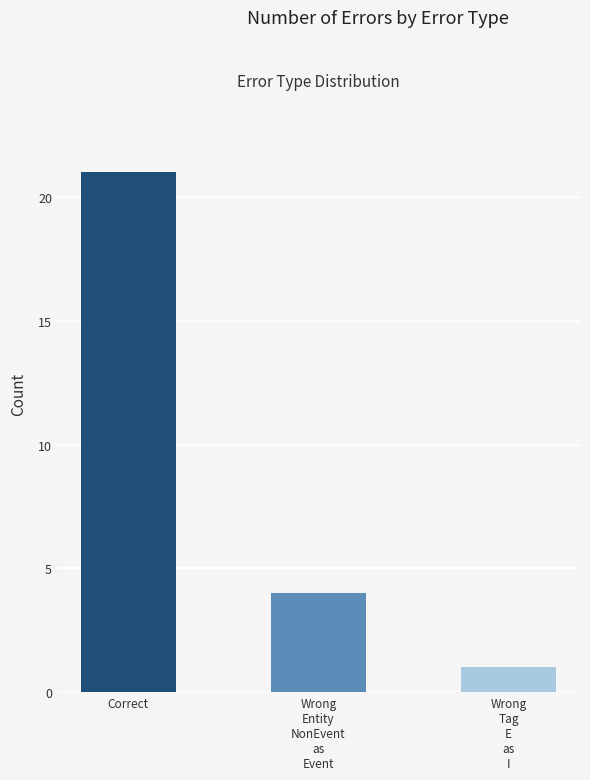

True or false: the data shows 7 at Correct.

False